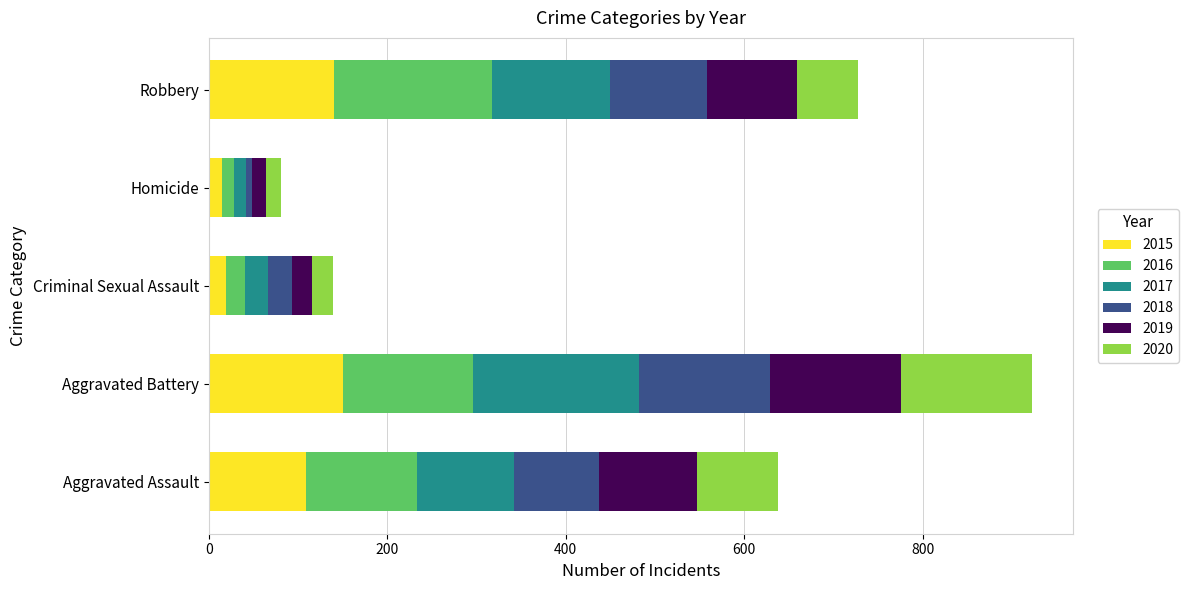

What is the total value across all series at Aggravated Battery?

923